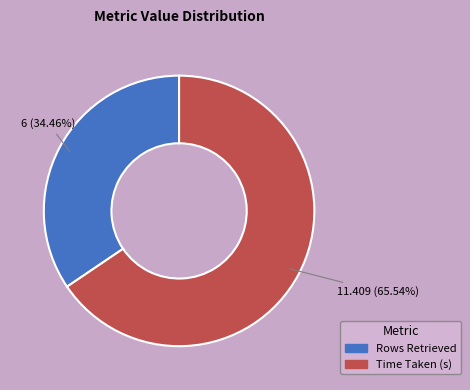

To the nearest percent, what is the combined percentage of Time Taken (s) and Rows Retrieved?

100%